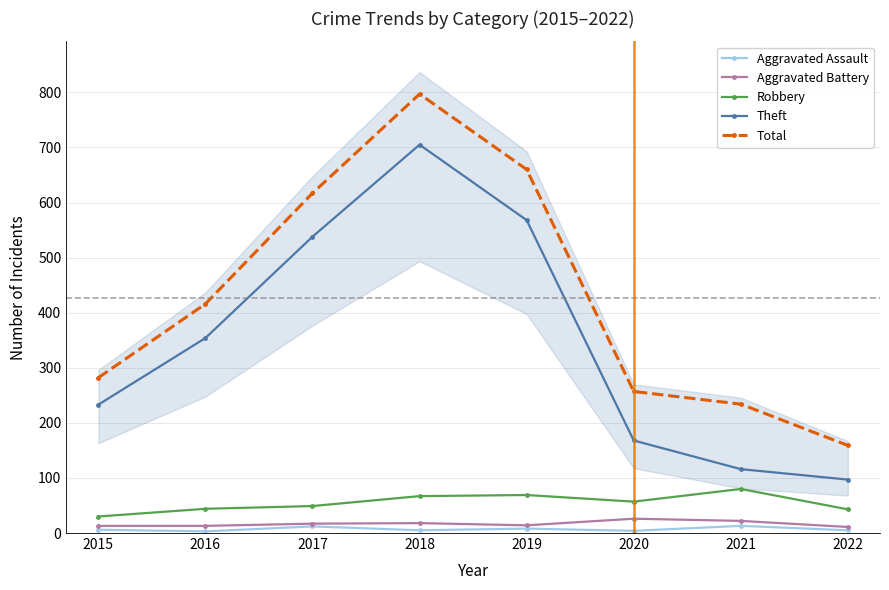

What is the lowest value of the Aggravated Battery series?

11